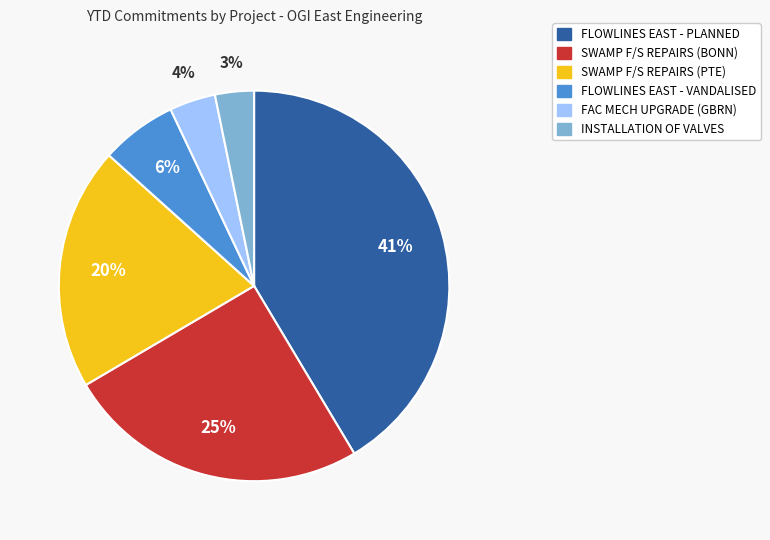

How many segments does this pie chart have?

6